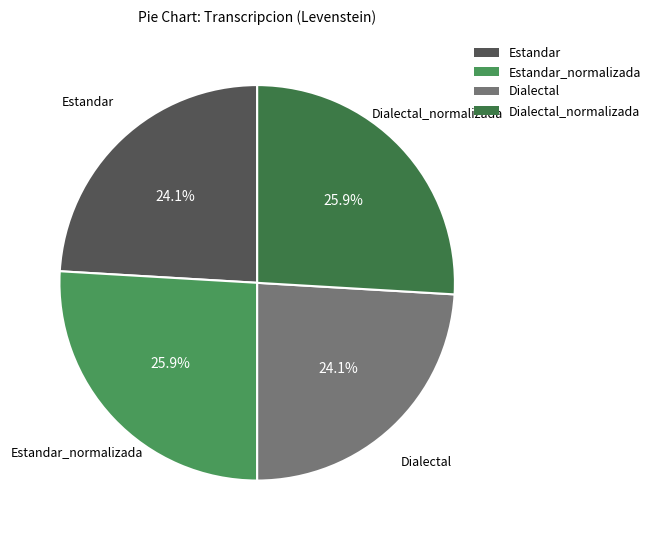

Which slice is the largest?

Estandar_normalizada